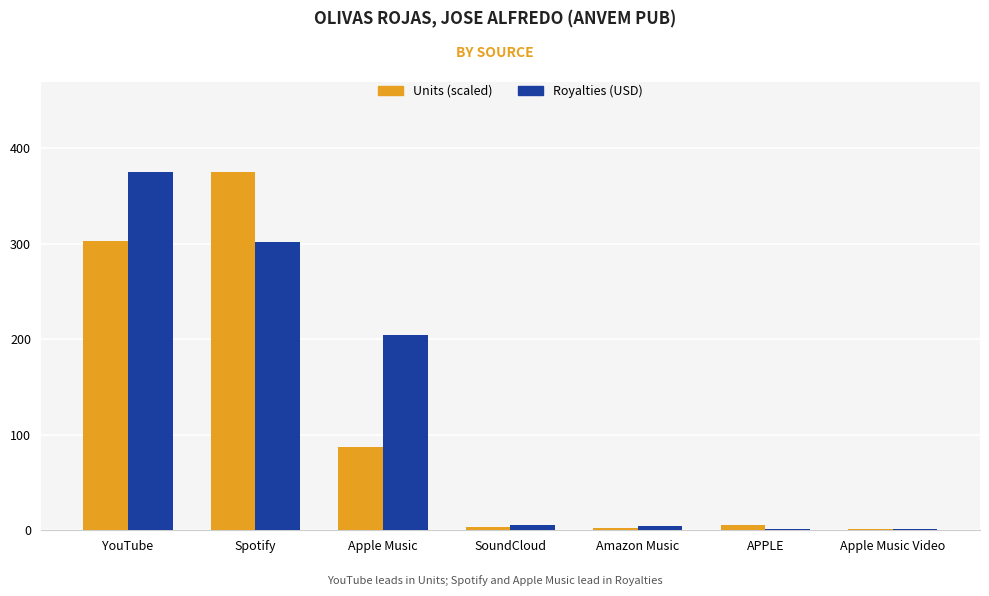

Where does the Royalties (USD) series first go above 5?

YouTube